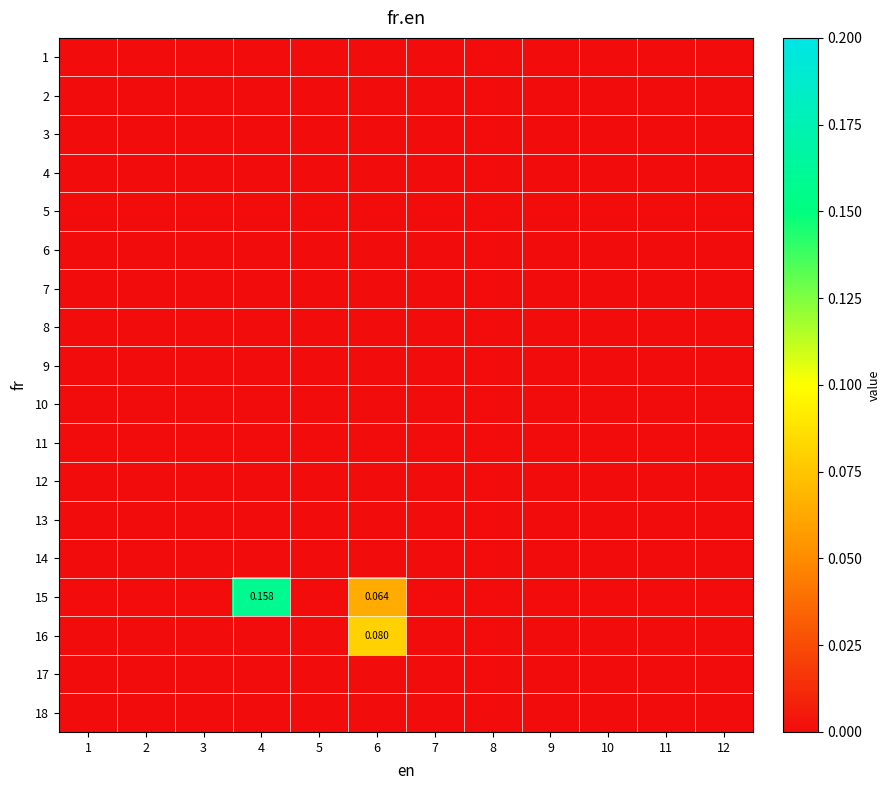

How many data points does each series have?

12